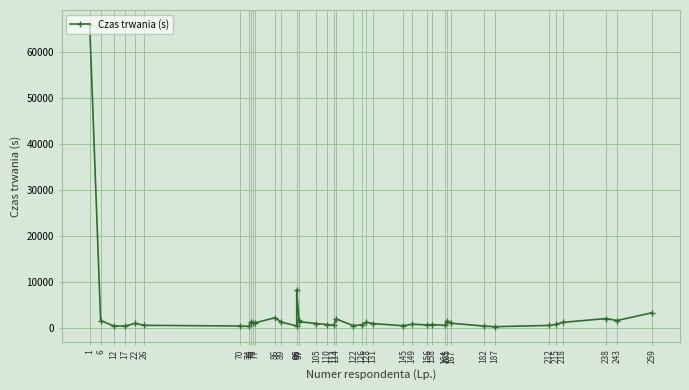

How many values exceed 880?

19